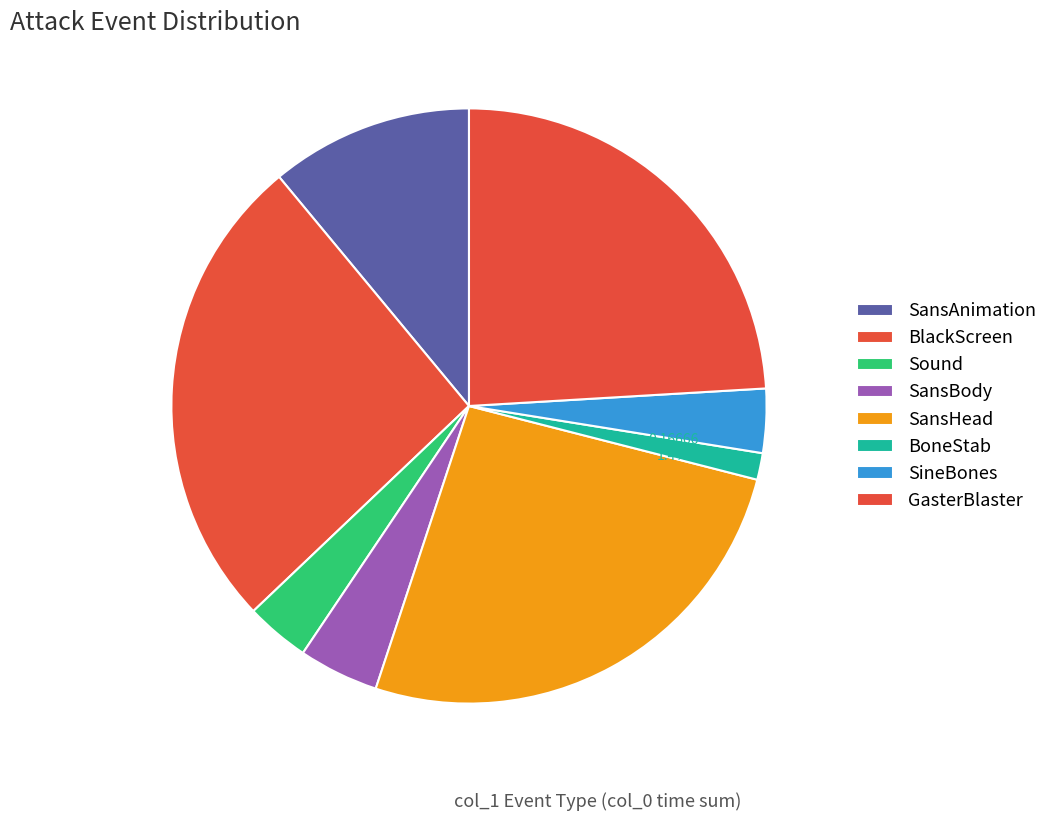

To the nearest percent, what portion does BlackScreen represent?

26%